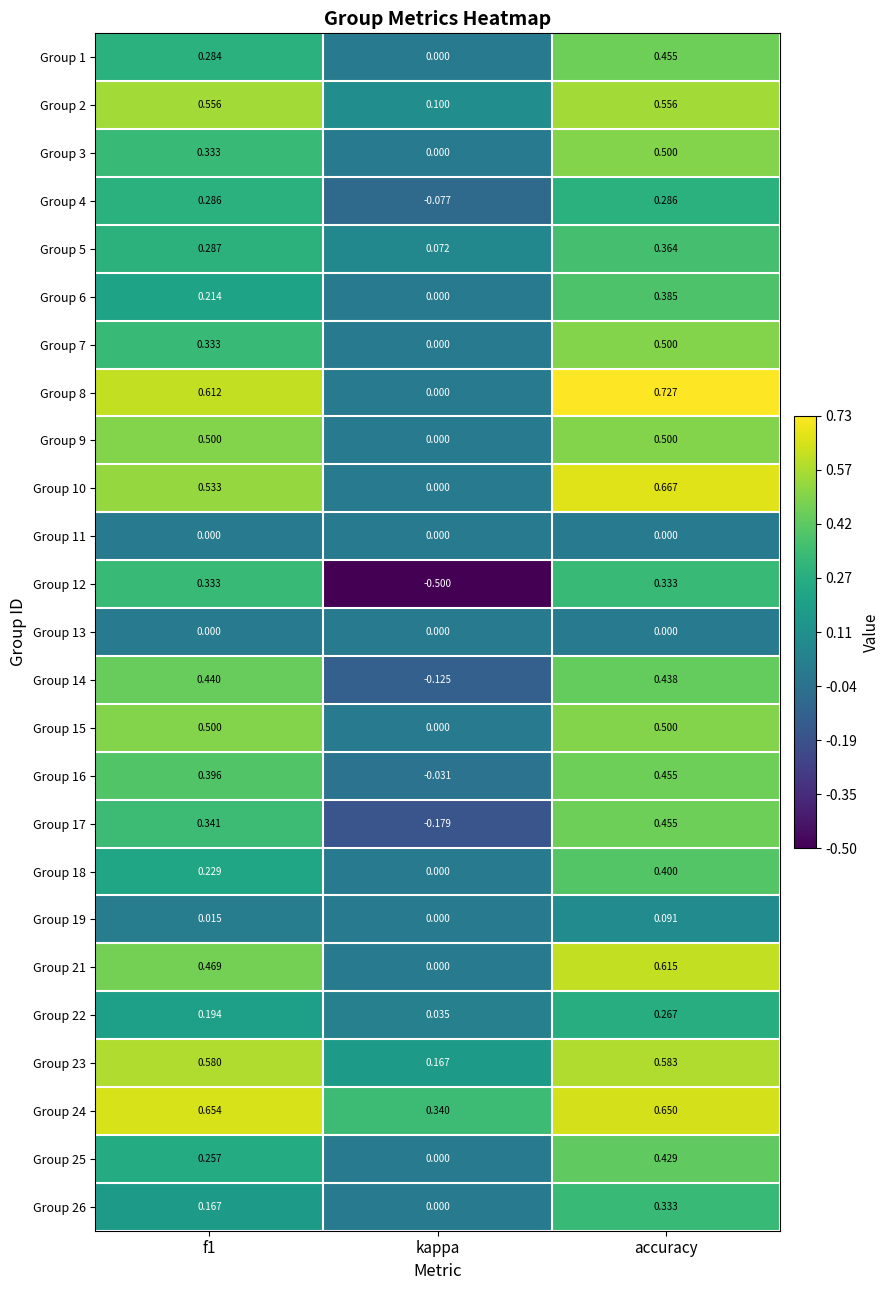

Is the value of Group 4 at accuracy greater than the value of Group 10 at f1?

No